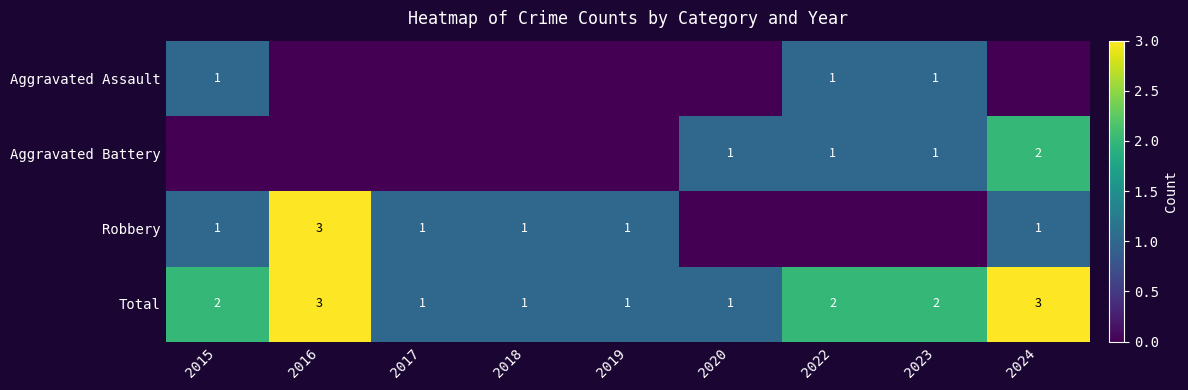

How many categories are shown in the chart?

9